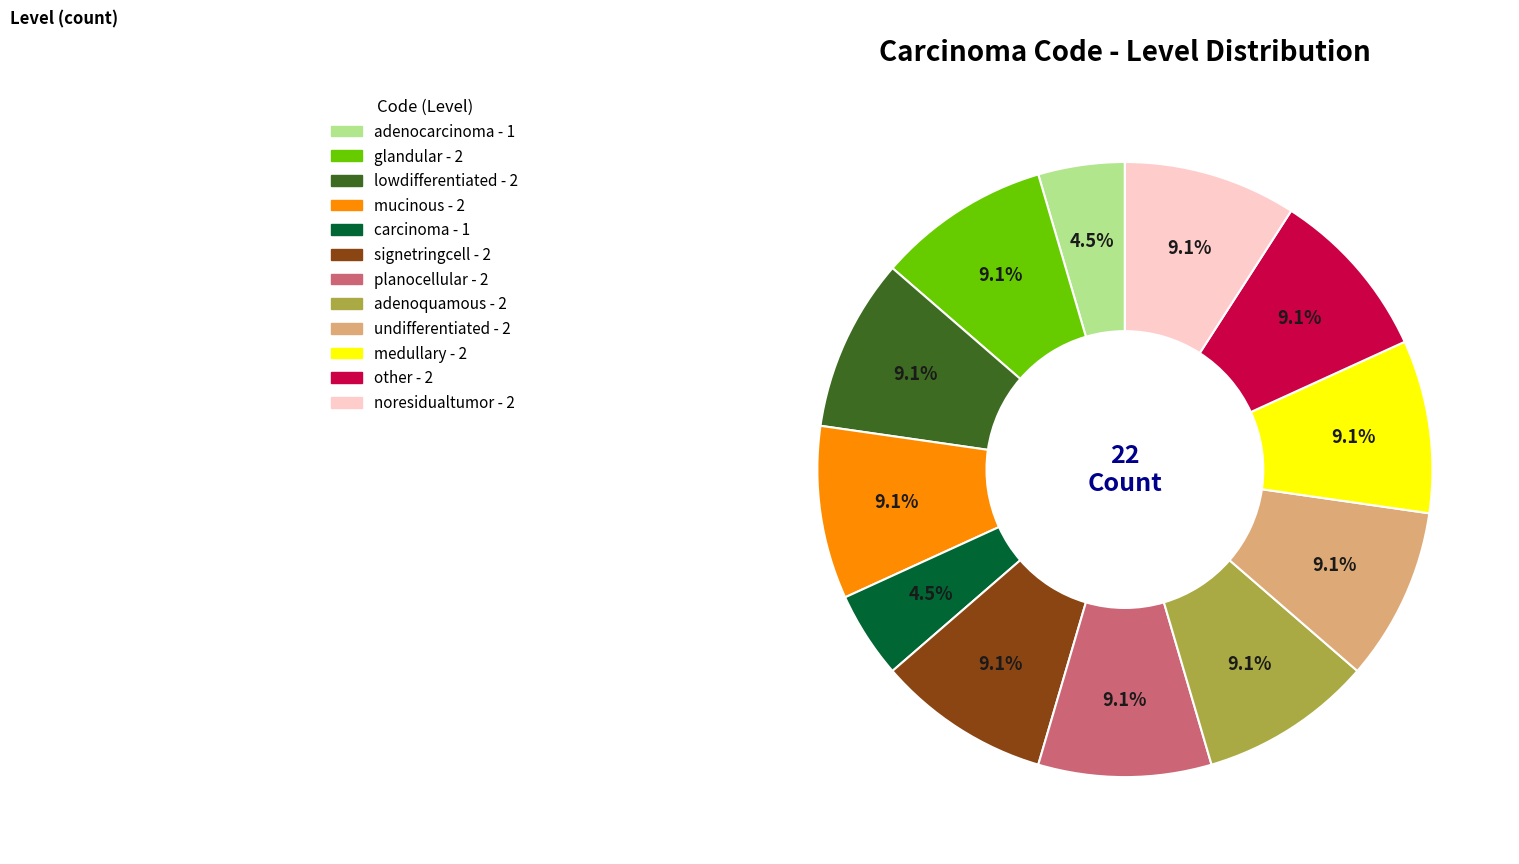

What is the ratio of the value at medullary to the value at undifferentiated?

1.0